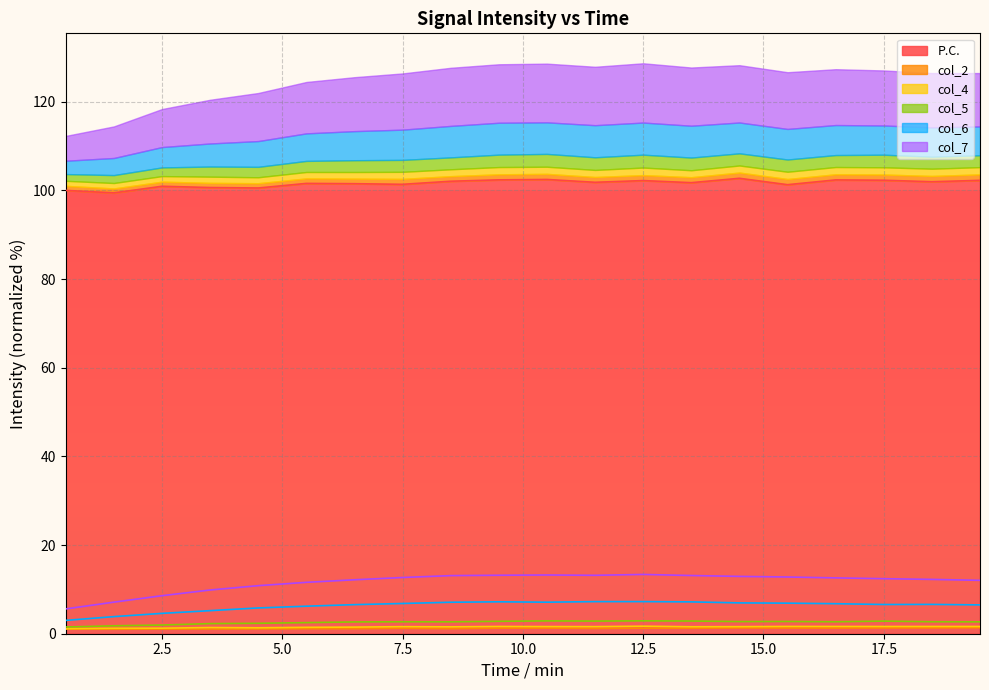

Which has a higher value, 1.5 or 11.5?

11.5